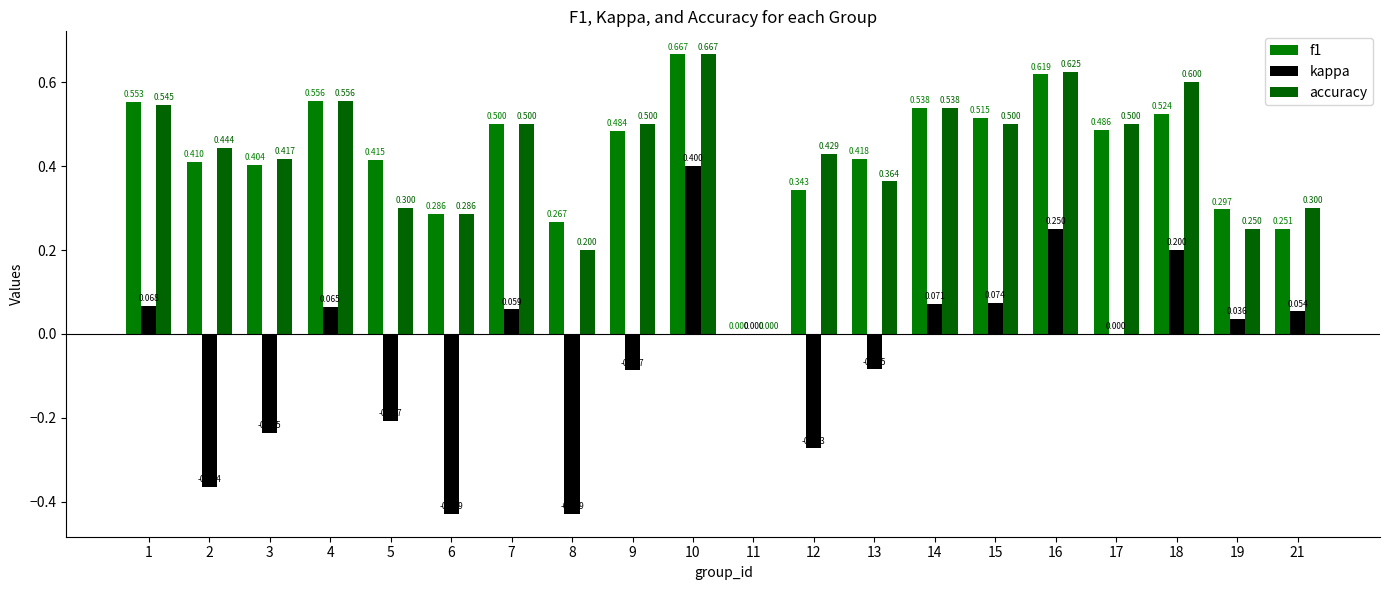

Which category has the highest value in the f1 series?

10